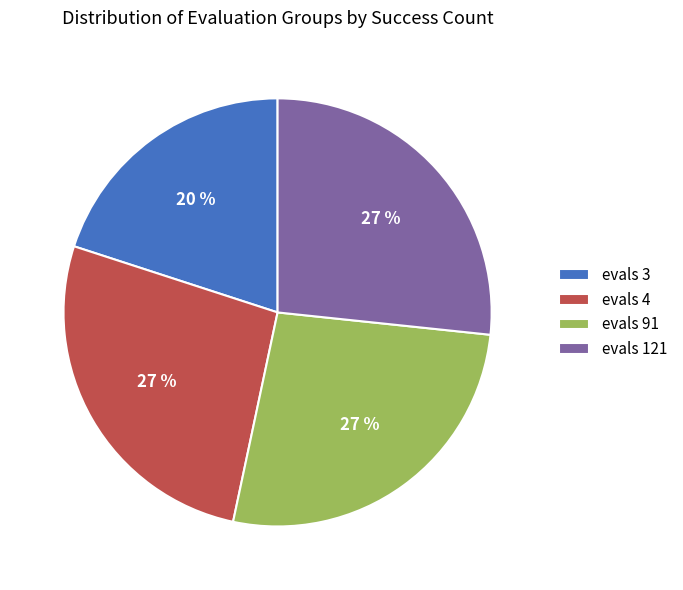

Is it true that evals 91 is 17% of the pie?

False